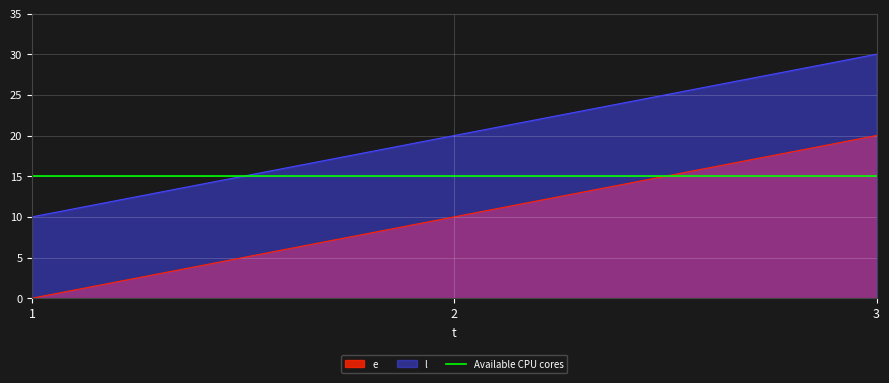

Which has a higher value, 2 or 1?

2